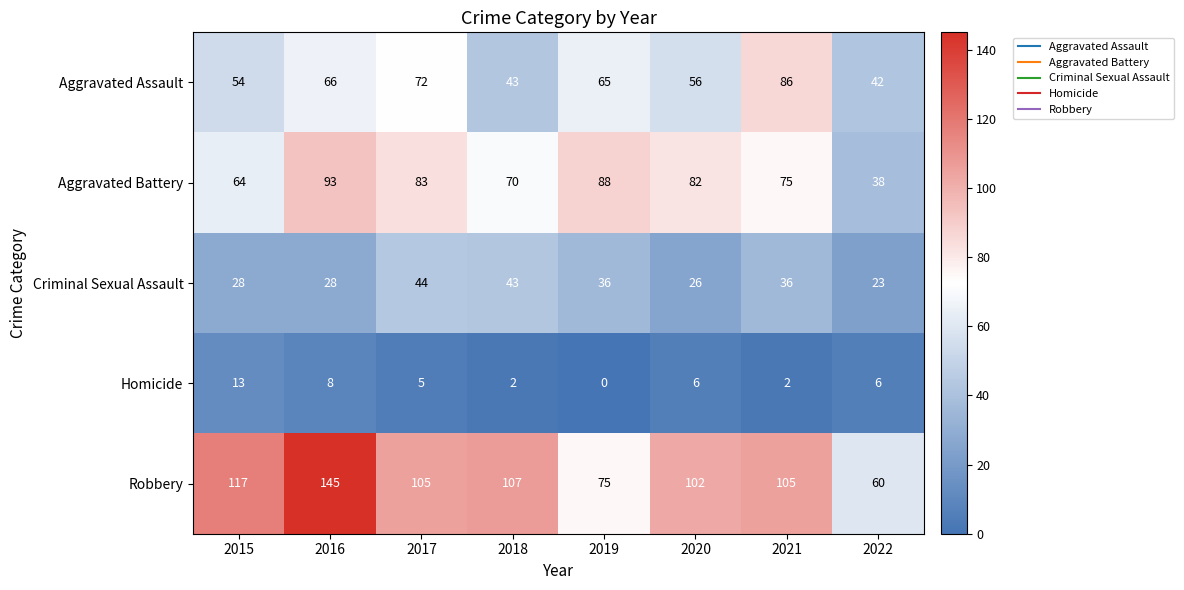

True or false: Aggravated Assault has a value of 54 at 2015.

True